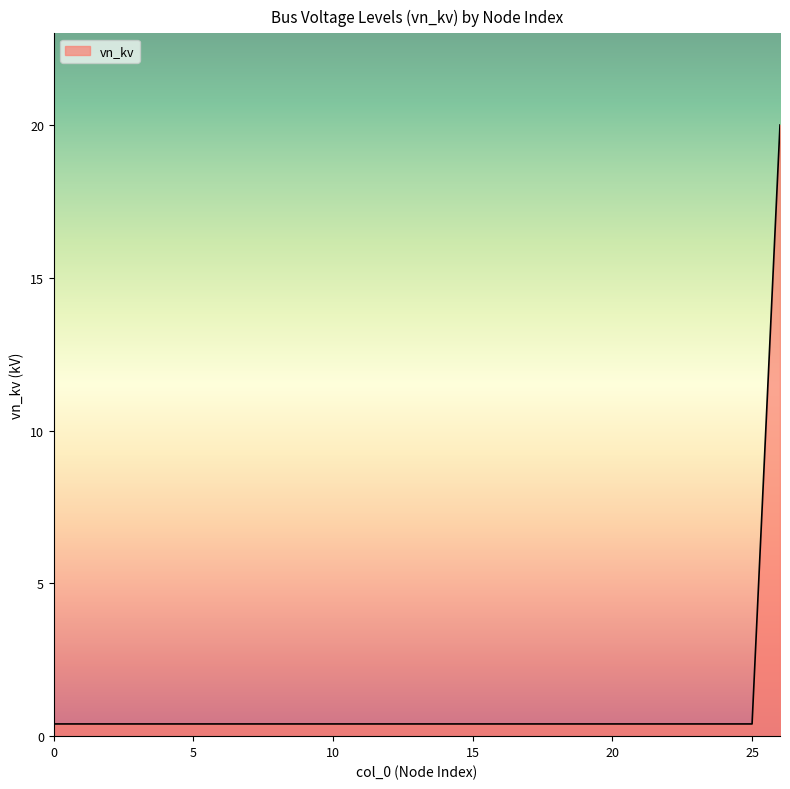

What is the difference between the maximum and minimum values?

19.6